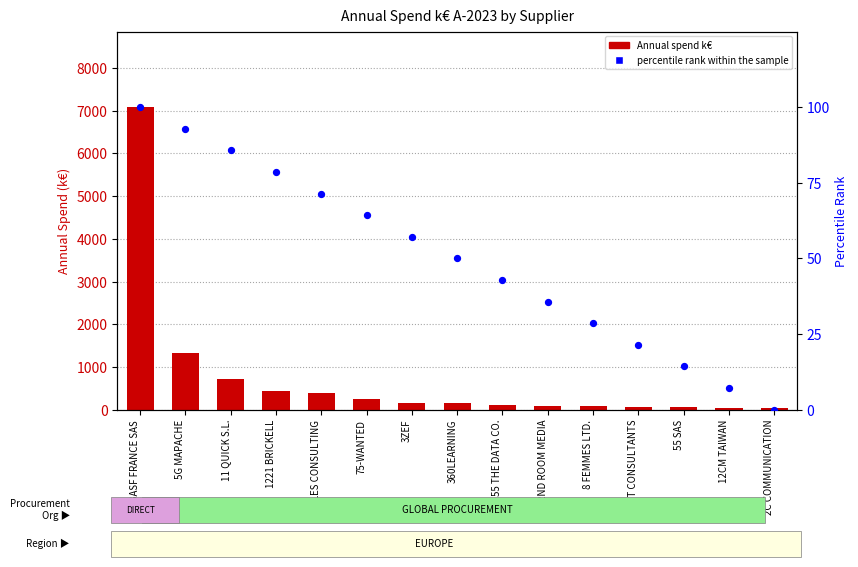

Which series has the largest total across all categories?

Annual spend k€